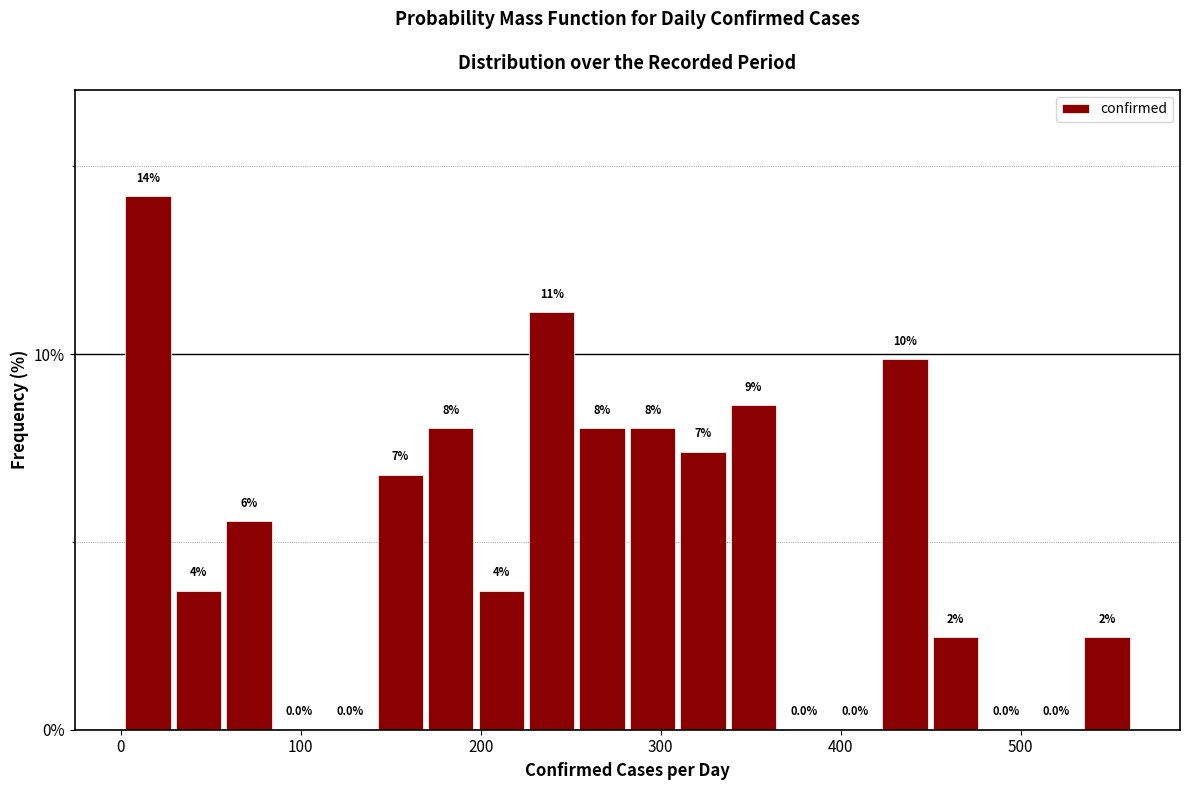

Around what value on the x-axis is the tallest bar? Give the approximate position of its centre, as read against the axis.

20